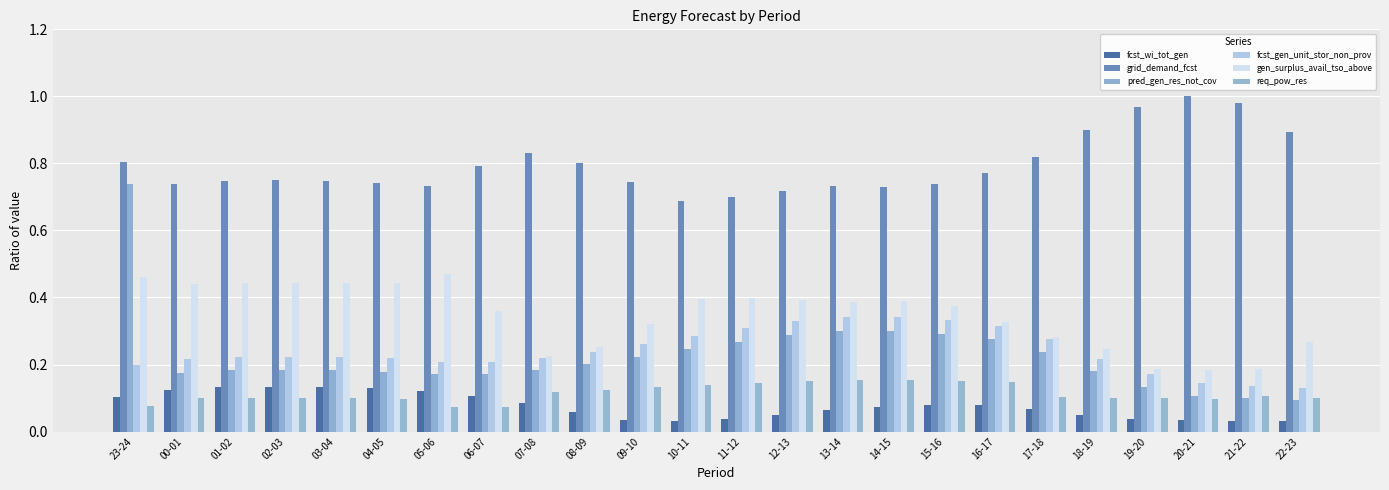

Reading right to left, list all the values displayed in this chart.

fcst_wi_tot_gen: 22-23=0.0	21-22=0.0	20-21=0.0	19-20=0.0	18-19=0.0	17-18=0.1	16-17=0.1	15-16=0.1	14-15=0.1	13-14=0.1	12-13=0.0	11-12=0.0	10-11=0.0	09-10=0.0	08-09=0.1	07-08=0.1	06-07=0.1	05-06=0.1	04-05=0.1	03-04=0.1	02-03=0.1	01-02=0.1	00-01=0.1	23-24=0.1
grid_demand_fcst: 22-23=0.9	21-22=1.0	20-21=1.0	19-20=1.0	18-19=0.9	17-18=0.8	16-17=0.8	15-16=0.7	14-15=0.7	13-14=0.7	12-13=0.7	11-12=0.7	10-11=0.7	09-10=0.7	08-09=0.8	07-08=0.8	06-07=0.8	05-06=0.7	04-05=0.7	03-04=0.7	02-03=0.7	01-02=0.7	00-01=0.7	23-24=0.8
pred_gen_res_not_cov: 22-23=0.1	21-22=0.1	20-21=0.1	19-20=0.1	18-19=0.2	17-18=0.2	16-17=0.3	15-16=0.3	14-15=0.3	13-14=0.3	12-13=0.3	11-12=0.3	10-11=0.2	09-10=0.2	08-09=0.2	07-08=0.2	06-07=0.2	05-06=0.2	04-05=0.2	03-04=0.2	02-03=0.2	01-02=0.2	00-01=0.2	23-24=0.7
fcst_gen_unit_stor_non_prov: 22-23=0.1	21-22=0.1	20-21=0.1	19-20=0.2	18-19=0.2	17-18=0.3	16-17=0.3	15-16=0.3	14-15=0.3	13-14=0.3	12-13=0.3	11-12=0.3	10-11=0.3	09-10=0.3	08-09=0.2	07-08=0.2	06-07=0.2	05-06=0.2	04-05=0.2	03-04=0.2	02-03=0.2	01-02=0.2	00-01=0.2	23-24=0.2
gen_surplus_avail_tso_above: 22-23=0.3	21-22=0.2	20-21=0.2	19-20=0.2	18-19=0.2	17-18=0.3	16-17=0.3	15-16=0.4	14-15=0.4	13-14=0.4	12-13=0.4	11-12=0.4	10-11=0.4	09-10=0.3	08-09=0.3	07-08=0.2	06-07=0.4	05-06=0.5	04-05=0.4	03-04=0.4	02-03=0.4	01-02=0.4	00-01=0.4	23-24=0.5
req_pow_res: 22-23=0.1	21-22=0.1	20-21=0.1	19-20=0.1	18-19=0.1	17-18=0.1	16-17=0.1	15-16=0.2	14-15=0.2	13-14=0.2	12-13=0.2	11-12=0.1	10-11=0.1	09-10=0.1	08-09=0.1	07-08=0.1	06-07=0.1	05-06=0.1	04-05=0.1	03-04=0.1	02-03=0.1	01-02=0.1	00-01=0.1	23-24=0.1